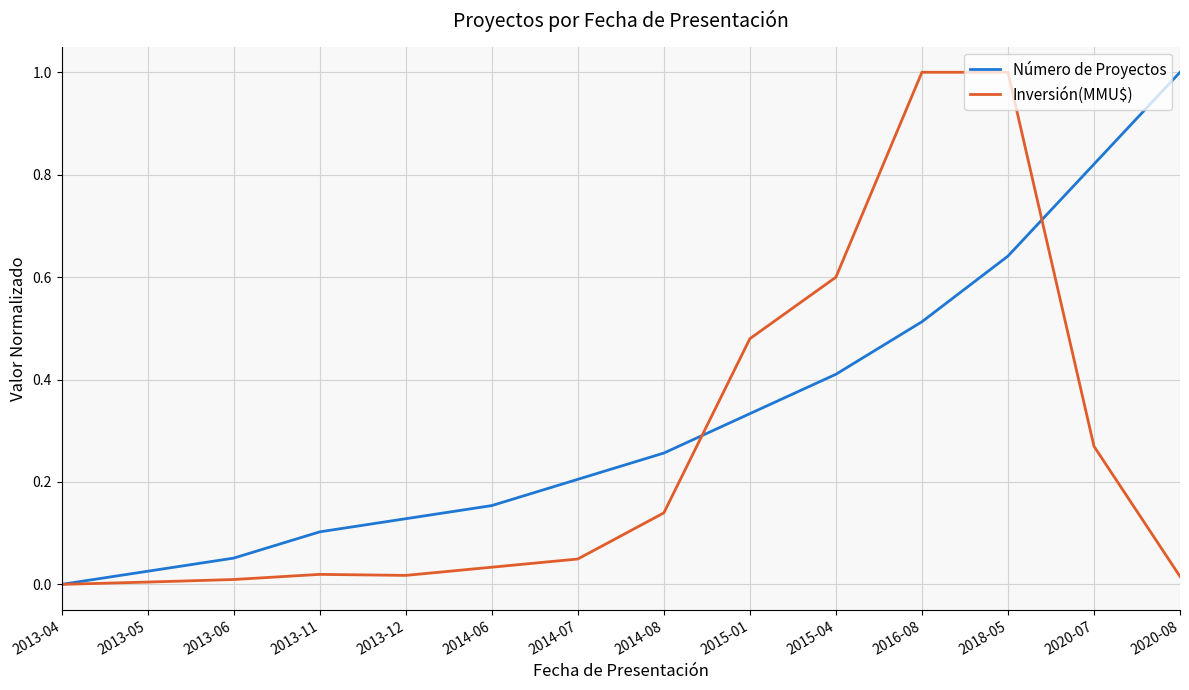

The Inversión(MMU$) series shows 0.0 at 2014-07. True or false?

True